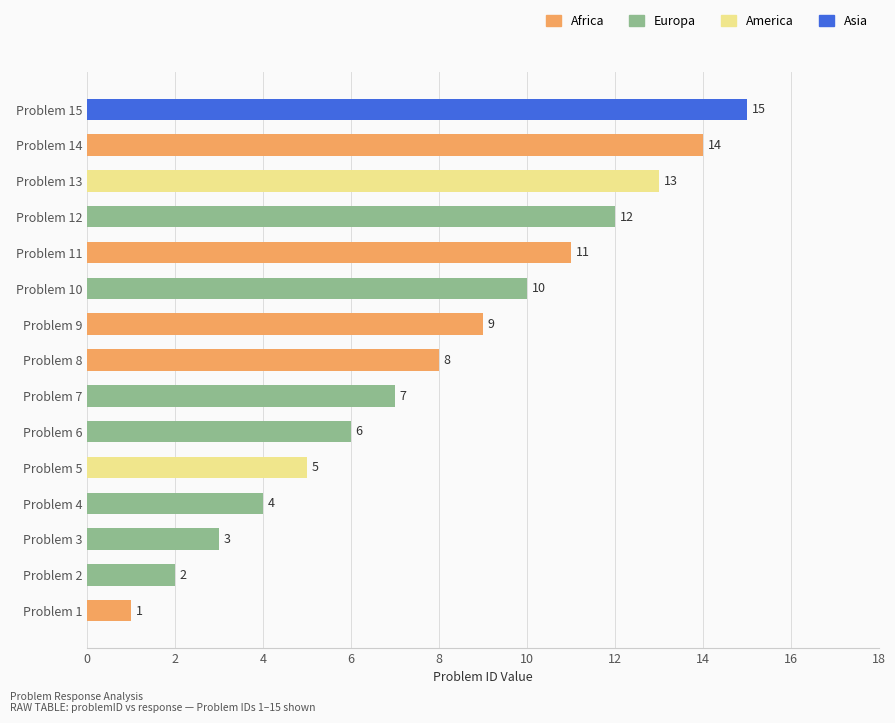

Does the chart contain stacked bars?

No